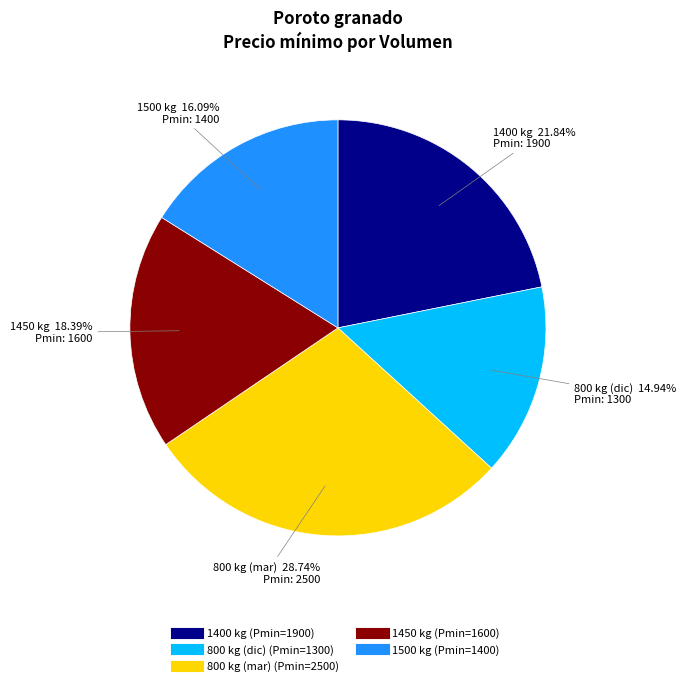

Is there any slice that represents more than half of the pie?

No